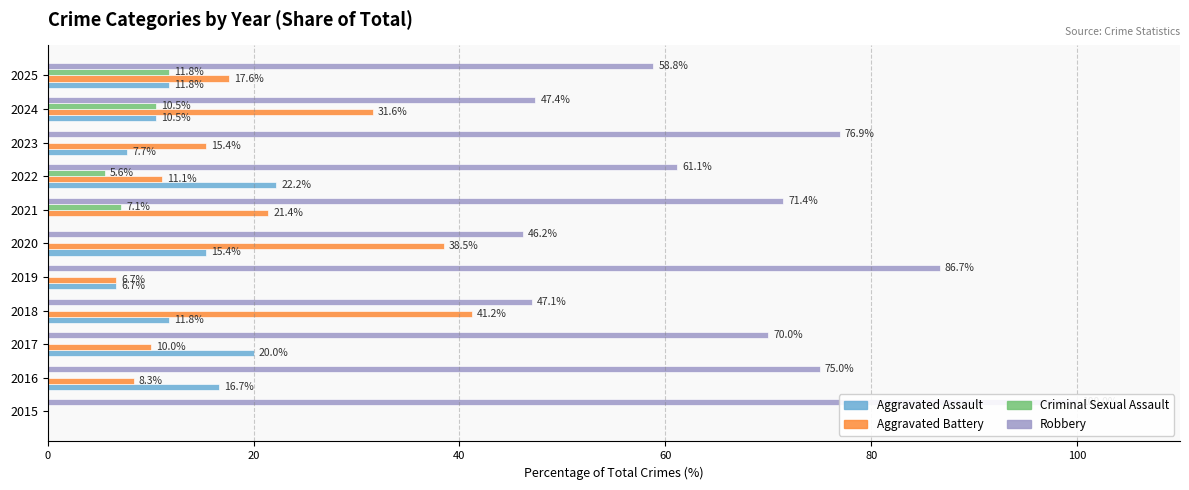

Is it true that Aggravated Battery equals 21.7 at 2024?

False